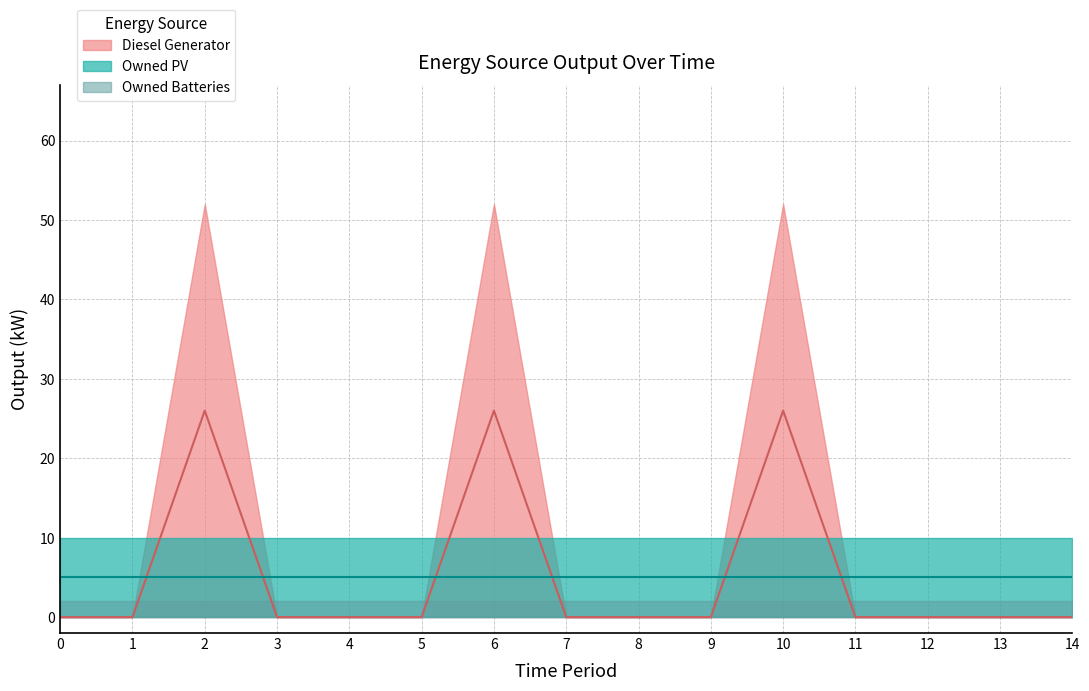

What is the highest value of the Diesel Generator series?

52